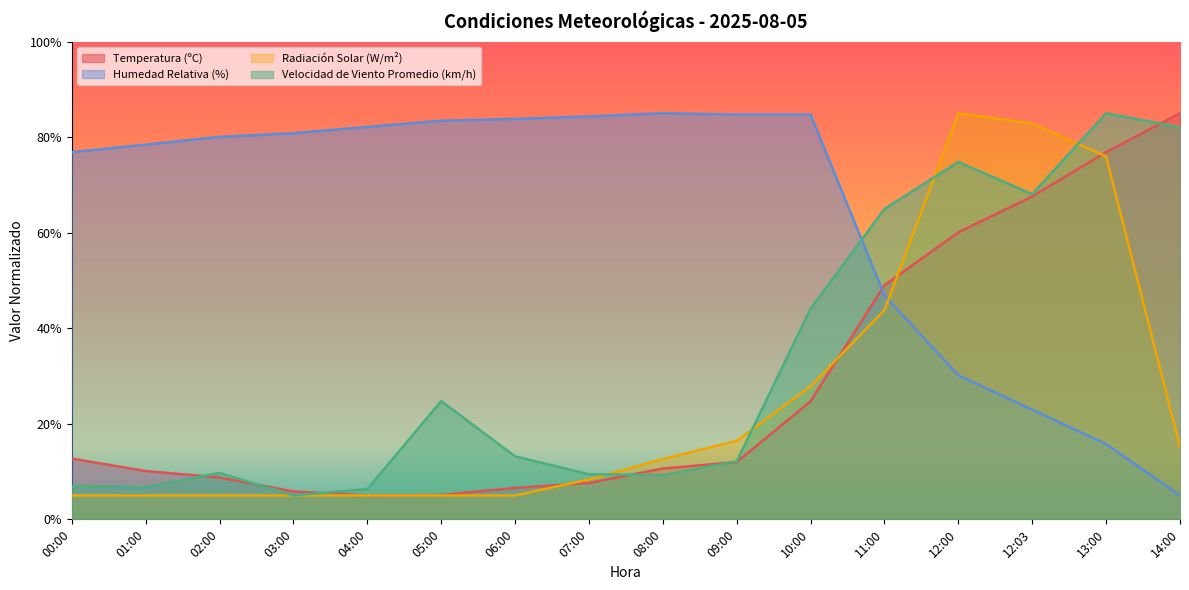

List the series in order of their peak value, lowest first.

Temperatura (ºC), Humedad Relativa (%), Radiación Solar (W/m²), Velocidad de Viento Promedio (km/h)